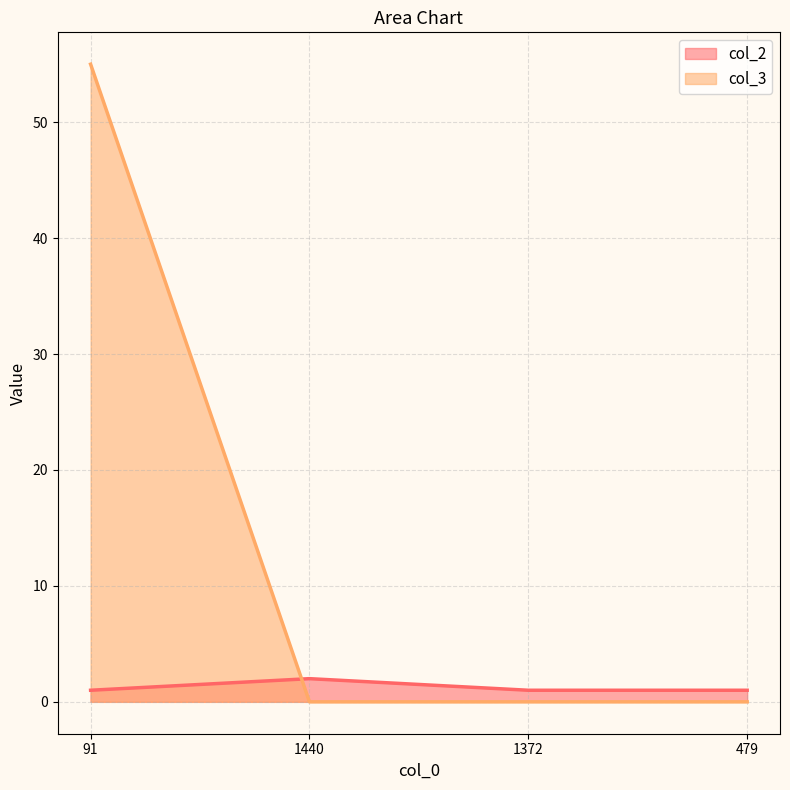

Which series has the largest range (max minus min)?

col_3